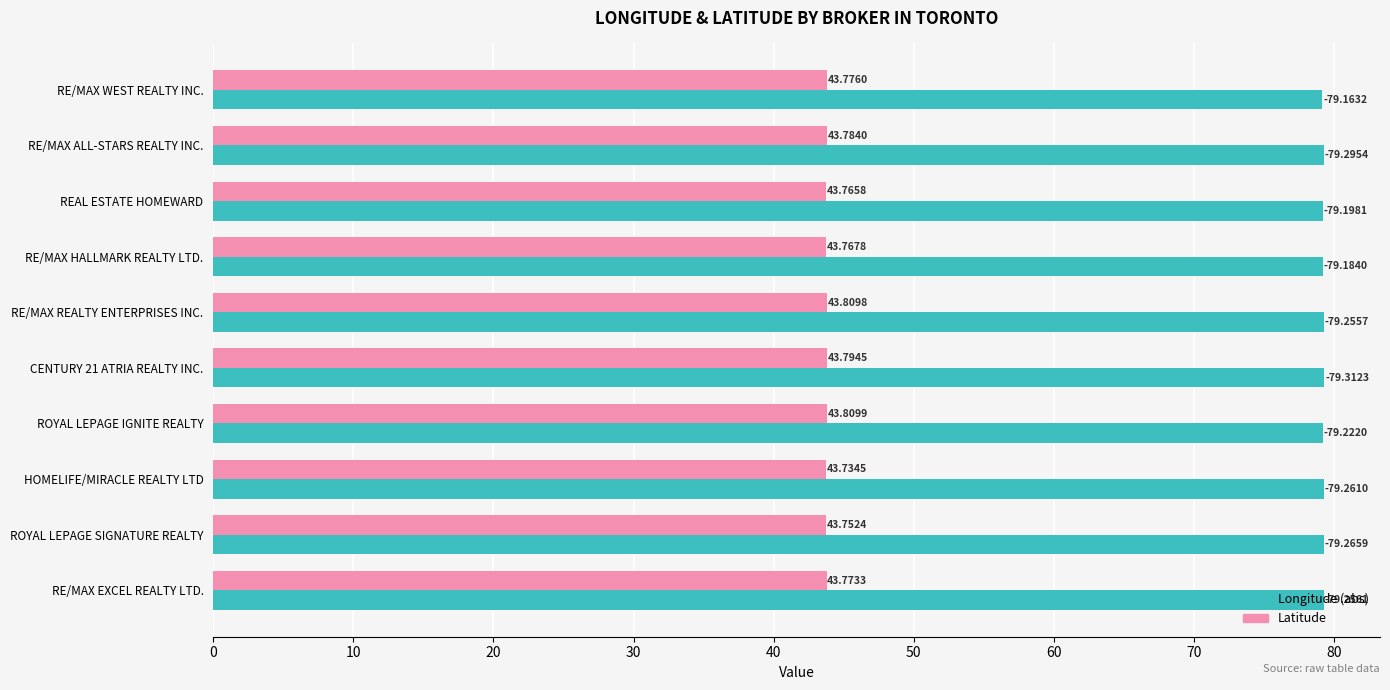

At which label does Longitude (abs) reach its minimum?

RE/MAX WEST REALTY INC.